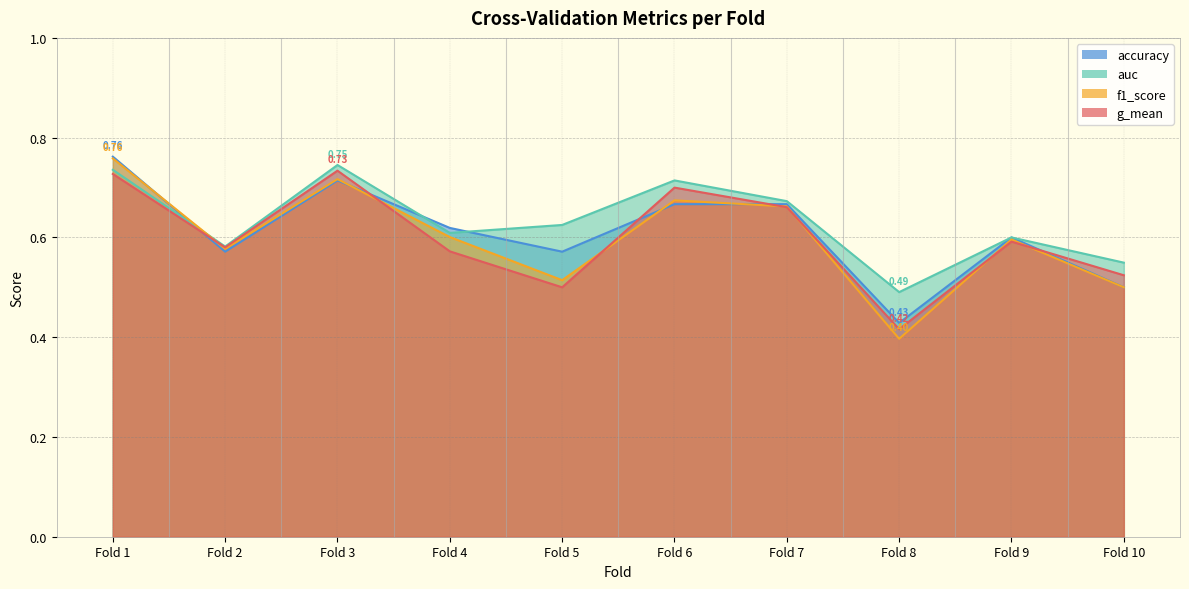

What value does the g_mean series have at Fold 10?

0.5